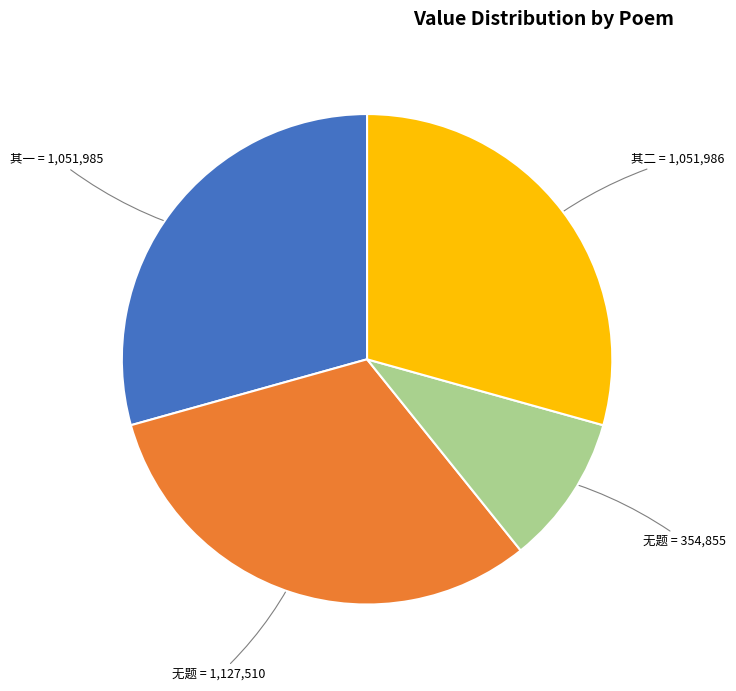

Count the number of slices in the pie.

4